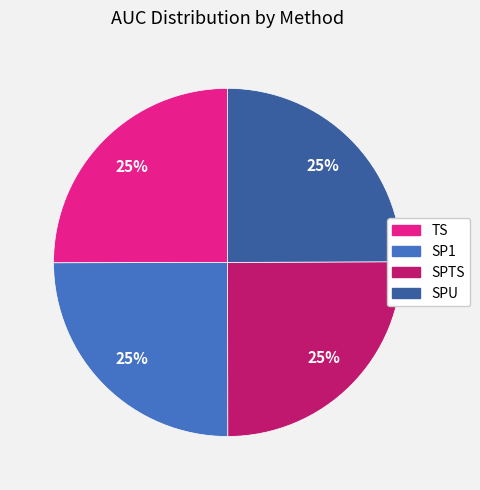

To the nearest percent, what portion does SPU represent?

25%